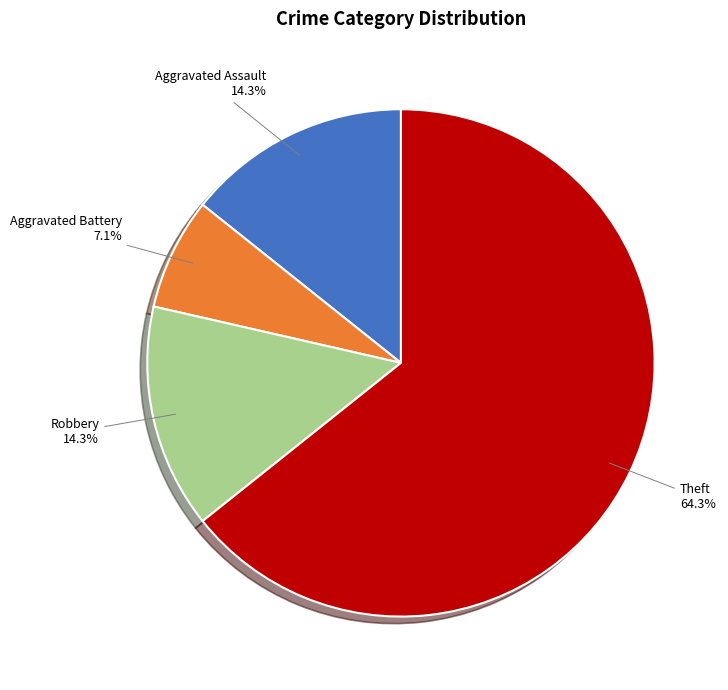

Does any single category account for the majority?

Yes